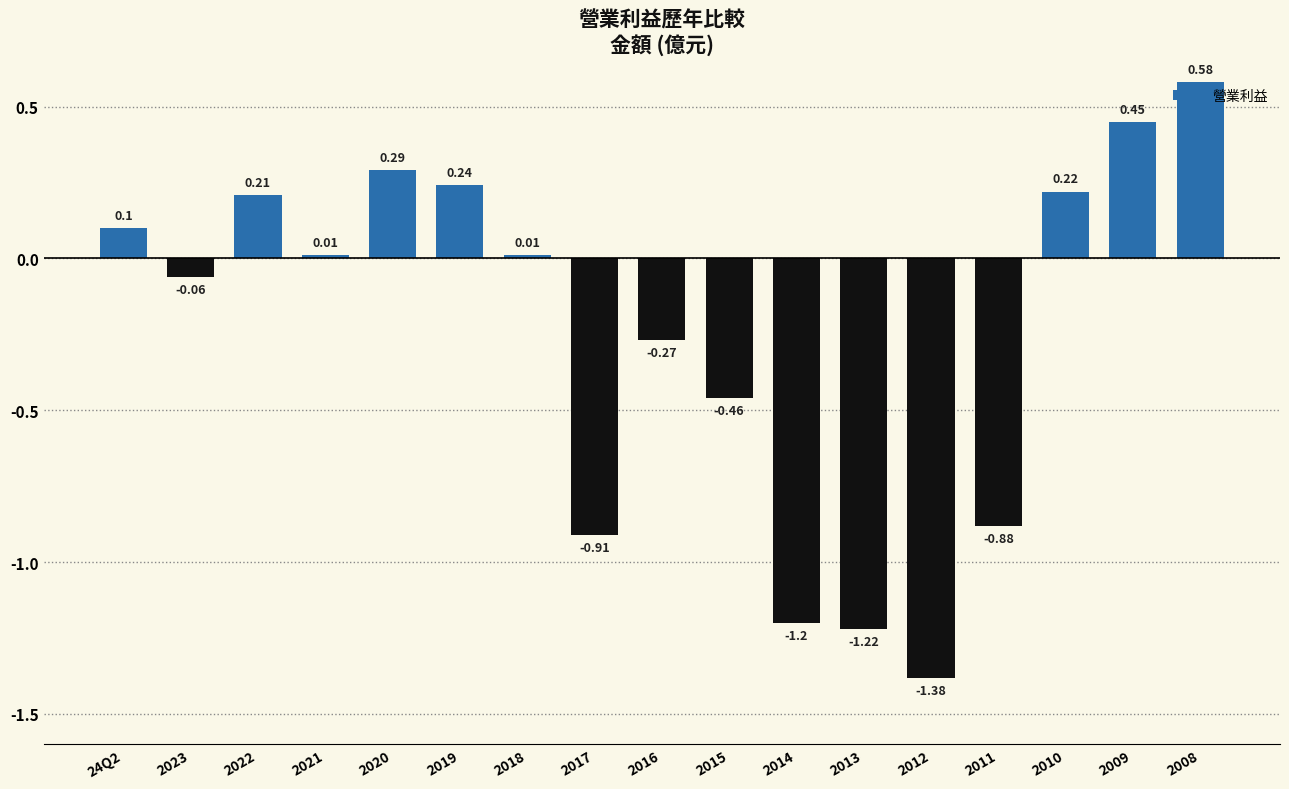

How many values exceed 0?

9